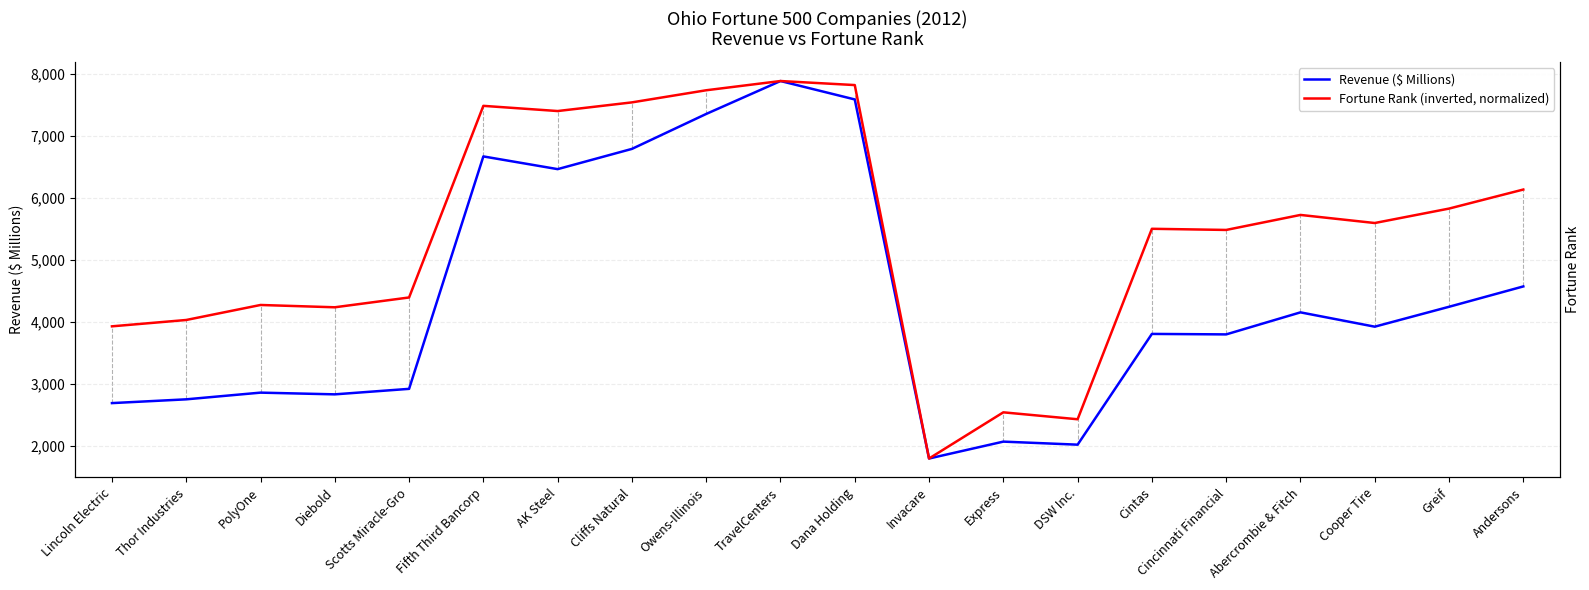

Which label corresponds to the largest value in the chart?

TravelCenters